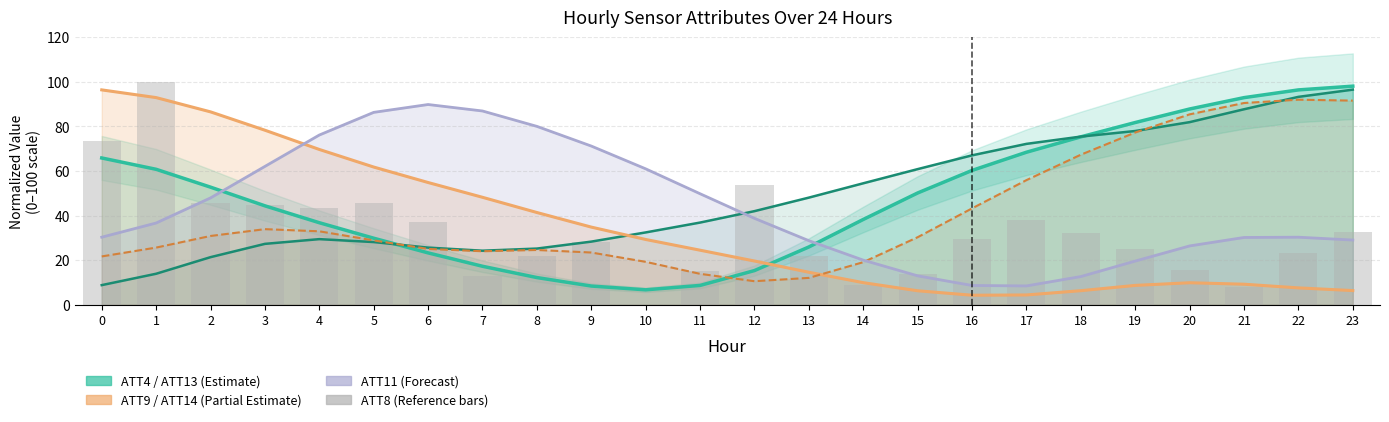

Reading left to right, extract all data points from this chart.

ATT4: 0=65.8	1=60.8	2=52.7	3=44.4	4=36.8	5=29.8	6=23.2	7=17.2	8=12.2	9=8.4	10=6.7	11=8.6	12=15.3	13=25.9	14=38.2	15=50.1	16=60.3	17=68.4	18=75.3	19=81.8	20=87.8	21=92.9	22=96.4	23=98.1
ATT13: 0=8.8	1=13.9	2=21.3	3=27.3	4=29.4	5=28.1	6=25.6	7=24.2	8=25.2	9=28.3	10=32.4	11=36.9	12=42.0	13=48.0	14=54.5	15=60.8	16=67.0	17=72.2	18=75.4	19=77.9	20=81.9	21=87.7	22=93.3	23=96.5
ATT9: 0=96.4	1=92.9	2=86.5	3=78.3	4=69.7	5=61.8	6=54.8	7=48.2	8=41.4	9=34.8	10=29.3	11=24.5	12=19.6	13=14.6	14=9.9	15=6.2	16=4.2	17=4.4	18=6.3	19=8.7	20=9.8	21=9.2	22=7.5	23=6.3
ATT14: 0=21.7	1=25.6	2=30.8	3=33.9	4=32.9	5=28.8	6=25.0	7=24.0	8=24.6	9=23.4	10=19.2	11=13.8	12=10.5	13=12.0	14=19.1	15=30.3	16=43.2	17=55.9	18=67.3	19=77.3	20=85.4	21=90.5	22=92.0	23=91.6
ATT11: 0=30.3	1=36.7	2=47.9	3=62.1	4=76.1	5=86.3	6=89.8	7=86.9	8=80.0	9=71.2	10=61.0	11=49.8	12=38.7	13=28.7	14=20.0	15=12.9	16=8.6	17=8.4	18=12.6	19=19.6	20=26.4	21=30.2	22=30.3	23=29.0
ATT8: 0=73.4	1=100.0	2=45.7	3=44.6	4=43.6	5=45.6	6=37.0	7=13.1	8=22.0	9=27.9	10=0.0	11=15.0	12=53.5	13=22.1	14=8.8	15=14.0	16=29.3	17=37.8	18=32.2	19=25.0	20=15.7	21=7.8	22=23.1	23=32.4